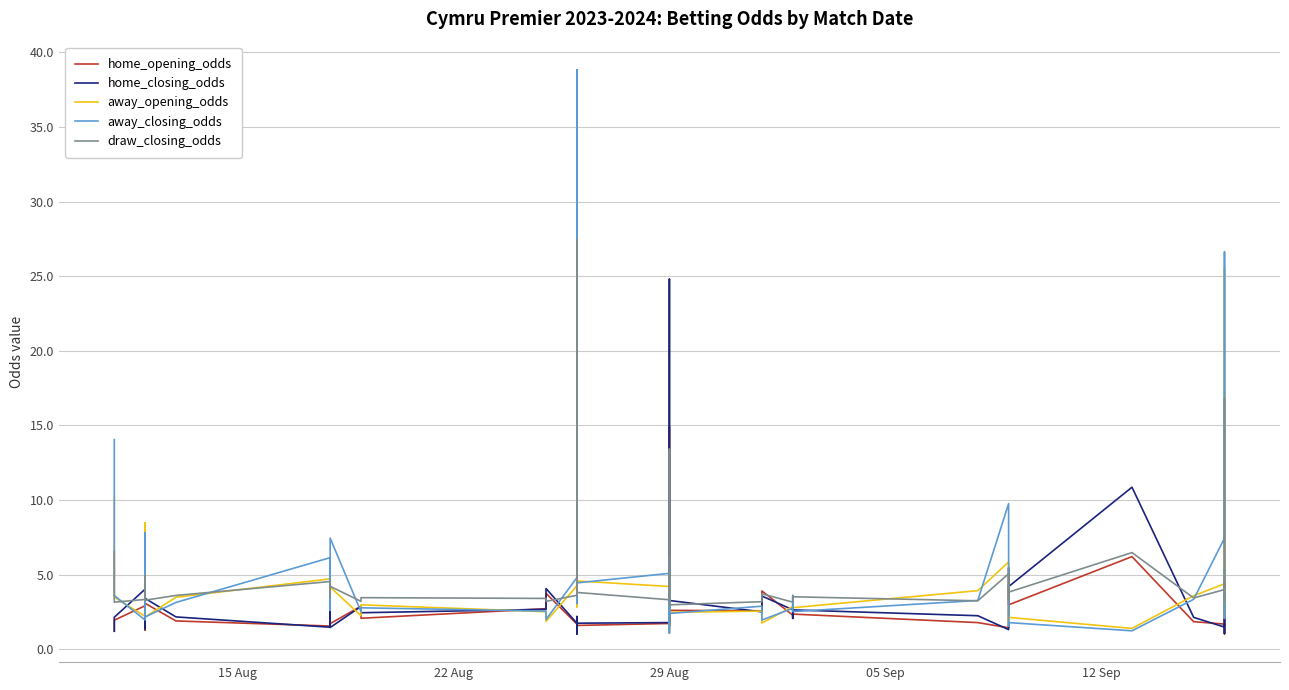

How many intersections are there between away_closing_odds and away_opening_odds?

24